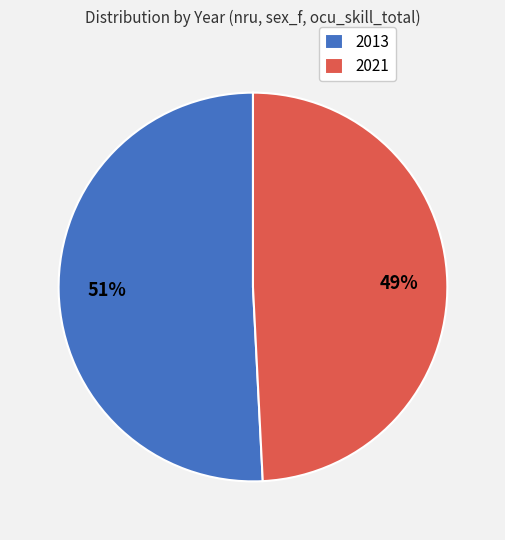

To the nearest percent, what is the difference between the largest and smallest slice percentages?

2%